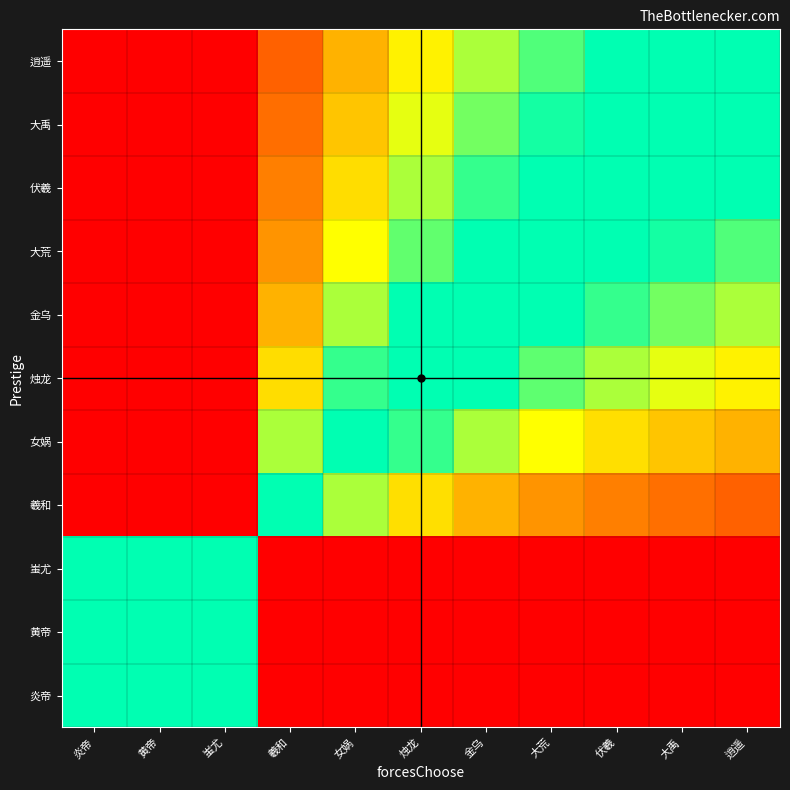

Rank the series by their maximum value, from lowest to highest.

逍遥, 大禹, 伏羲, 大荒, 金乌, 烛龙, 女娲, 羲和, 炎帝, 黄帝, 蚩尤